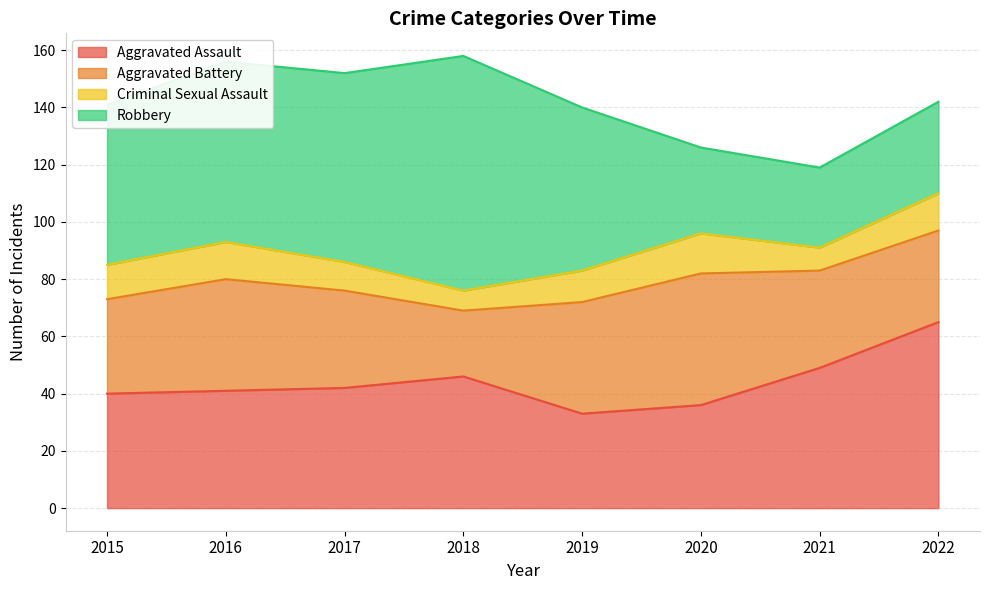

How many lines are shown in the chart?

4